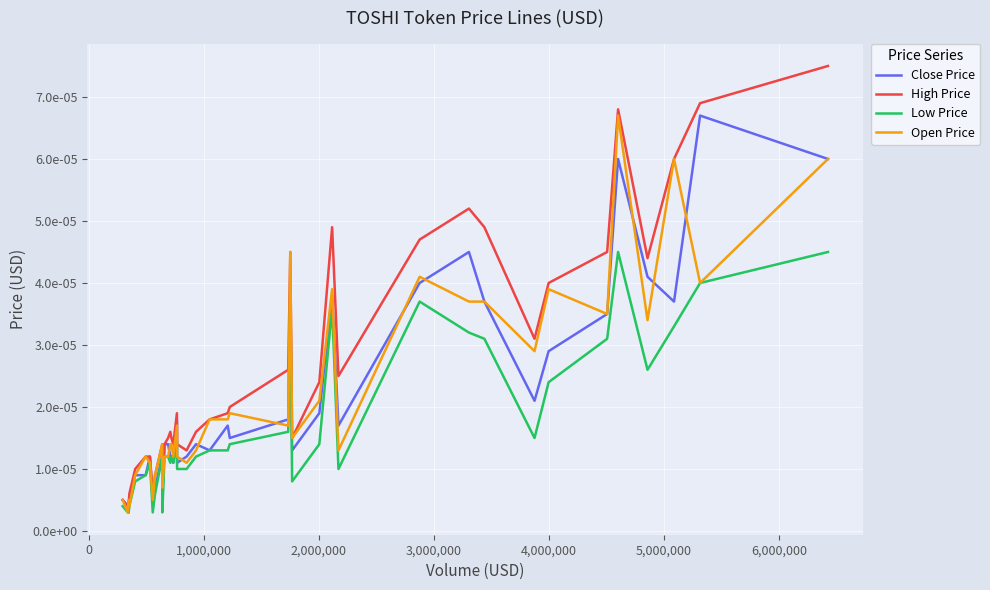

What are all the series names shown in the legend?

Close Price, High Price, Low Price, Open Price